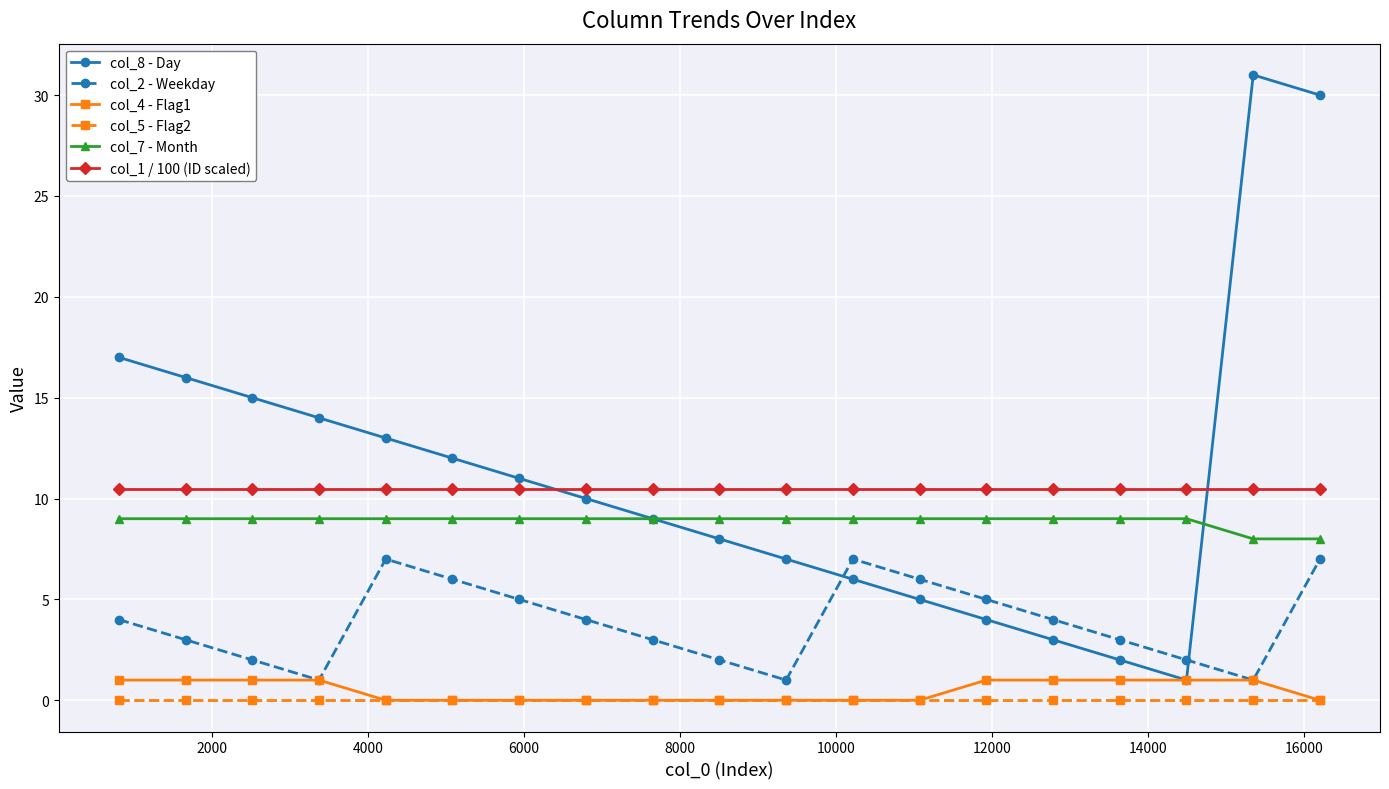

Does the chart display data point markers on the line(s)?

Yes